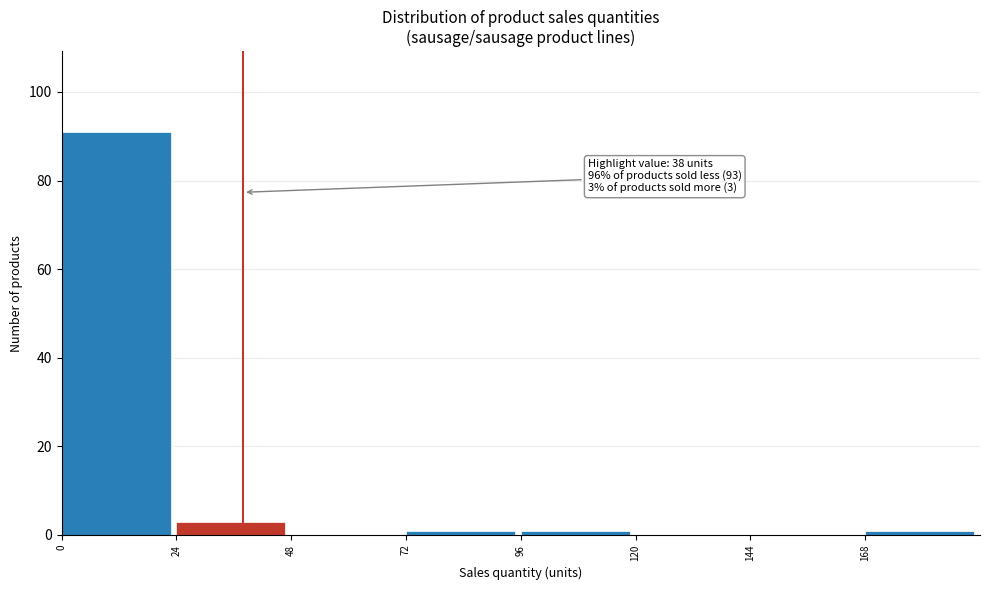

Over which range of the x-axis is the bar tallest?

0 to 24